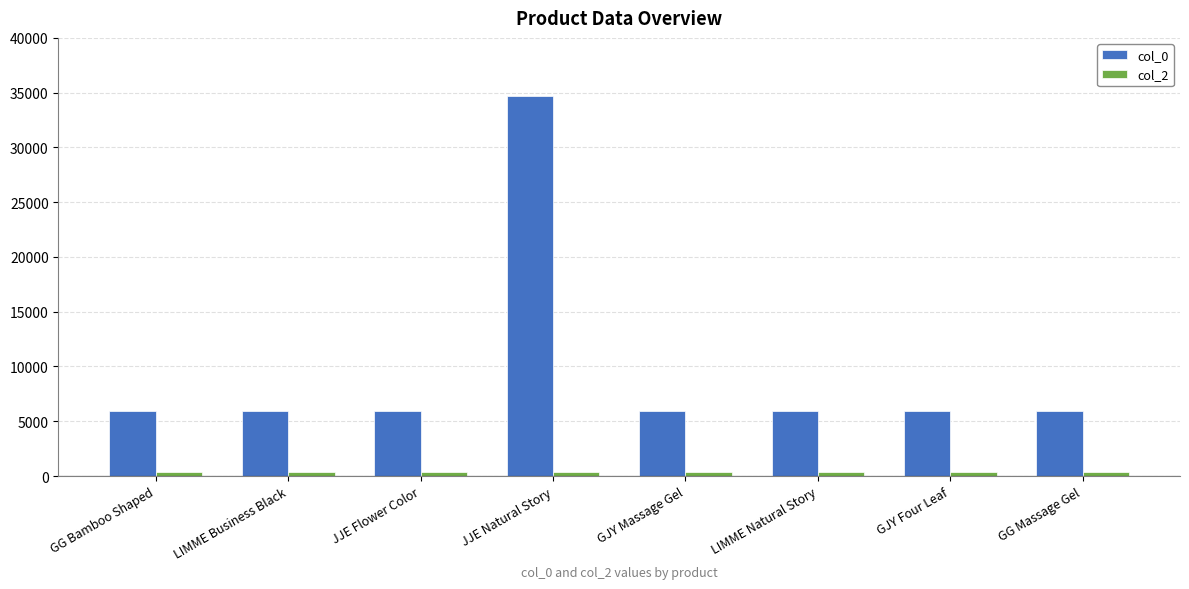

What is the maximum value shown in the chart?

34709